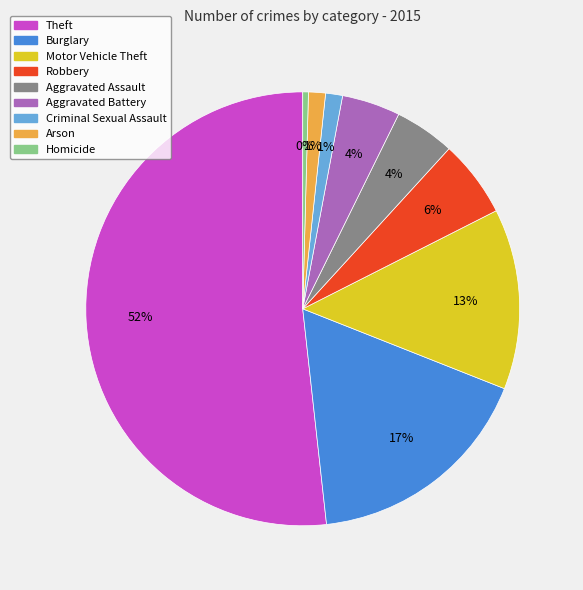

Combined, do Arson and Burglary account for over 50%?

No